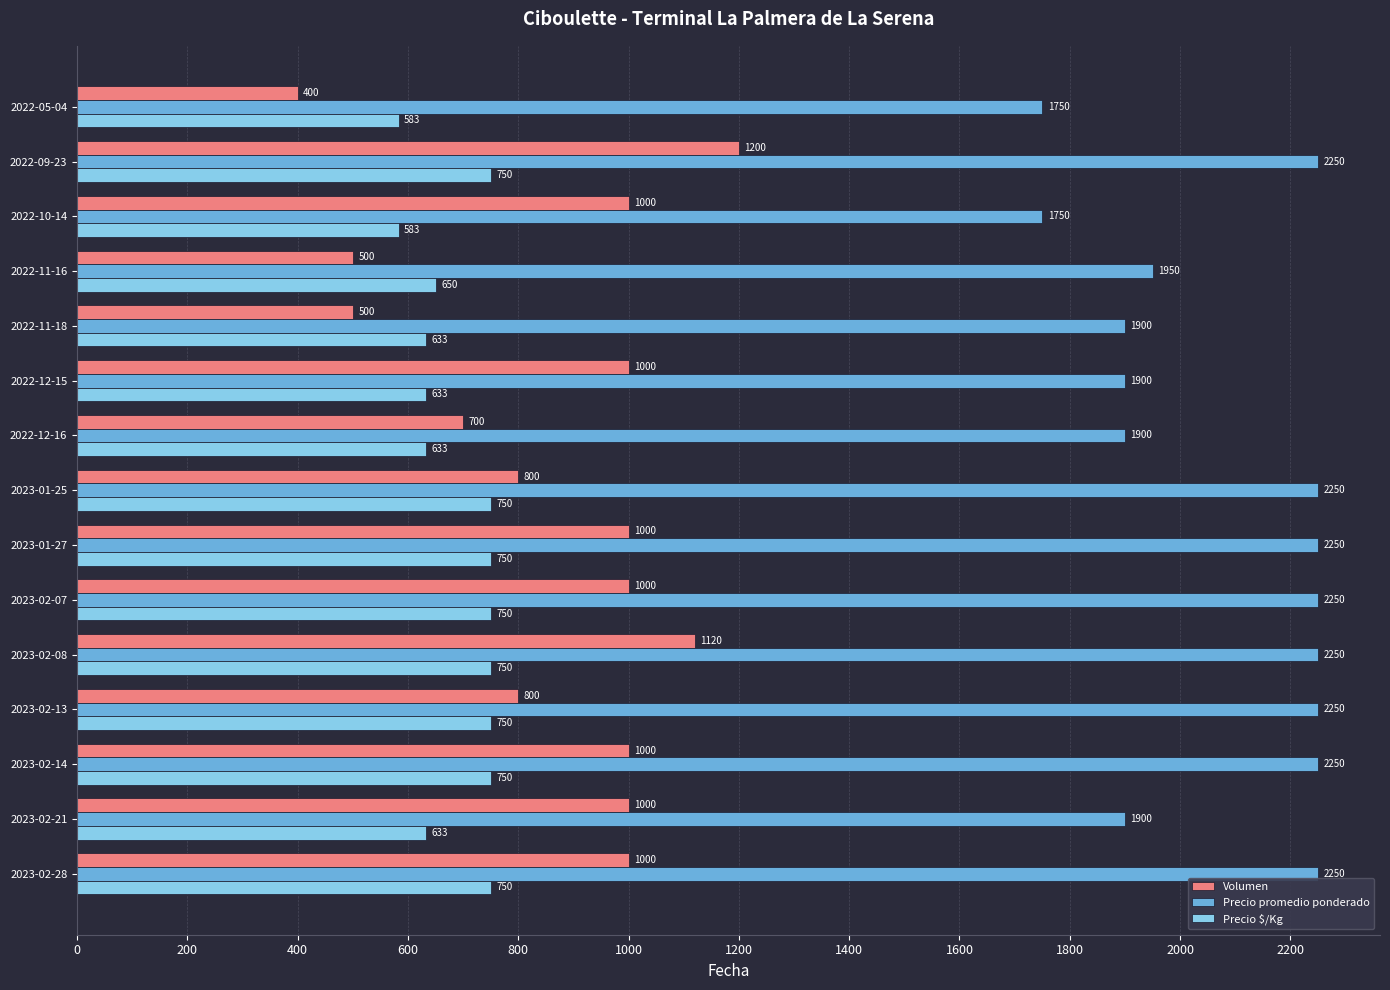

How many Precio $/Kg values are between 633 and 750?

13